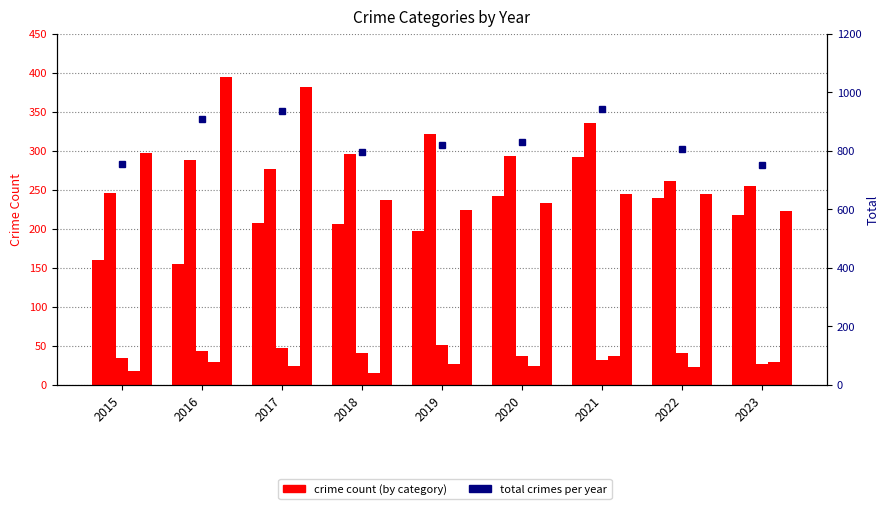

Reading left to right, what are all the values shown in this chart?

Aggravated Assault: 160	154	207	206	197	242	292	239	218
Aggravated Battery: 246	288	277	296	321	293	336	261	255
Criminal Sexual Assault: 34	43	47	40	51	36	32	40	26
Homicide: 17	29	24	15	27	24	37	23	29
Robbery: 297	394	381	237	224	233	244	244	222
Total: 754	908	936	794	820	828	941	807	750